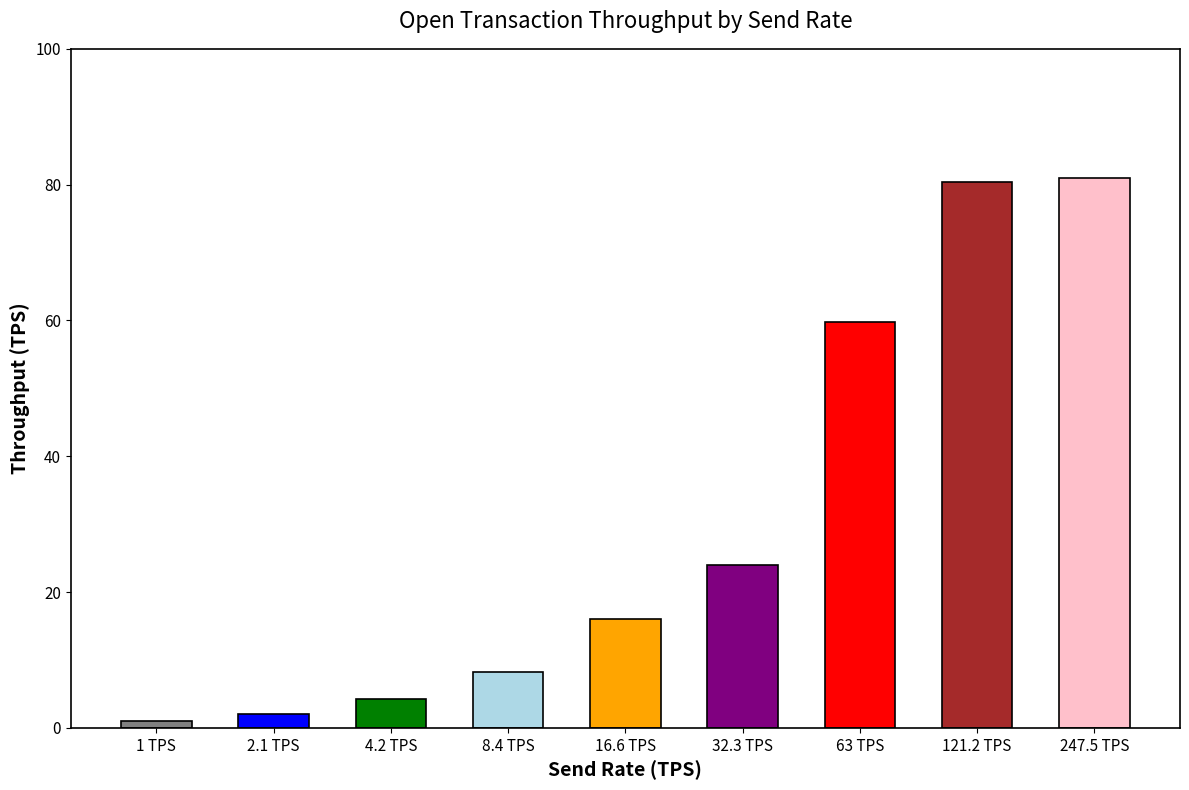

What is the value of the 6th bar from the left?

24.0